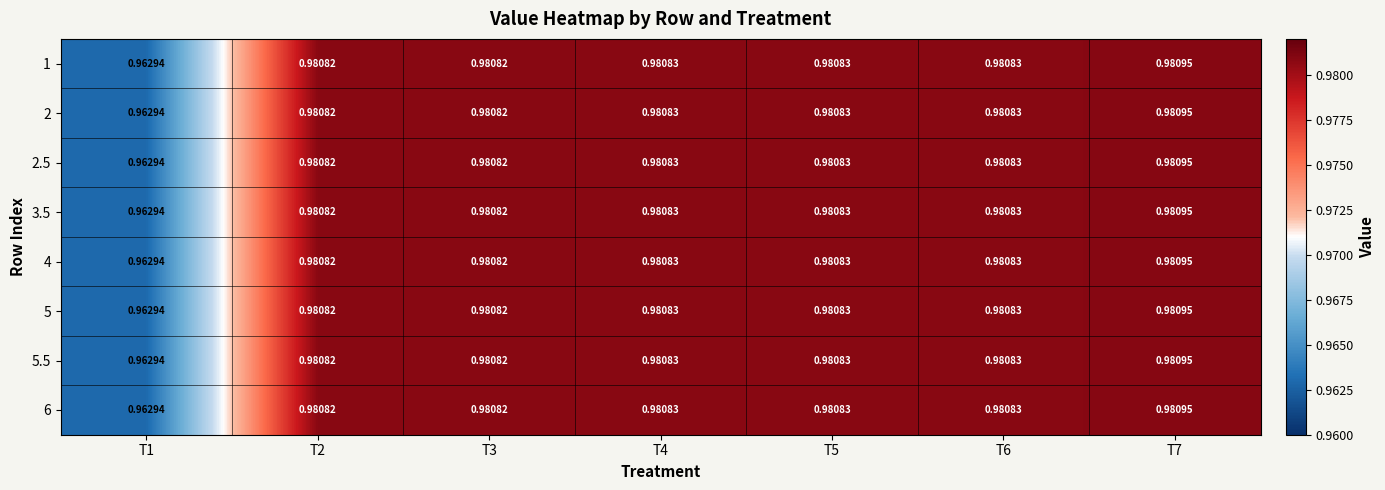

Count the number of categories in the chart.

7